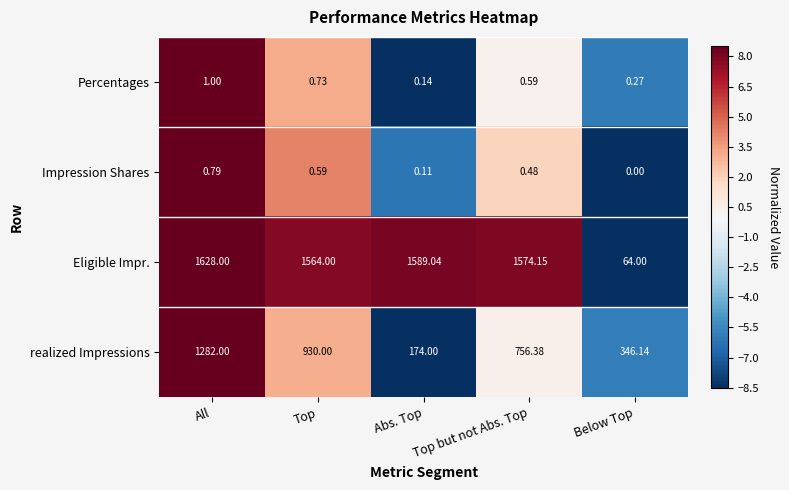

Which series has the widest spread of values?

Eligible Impr.